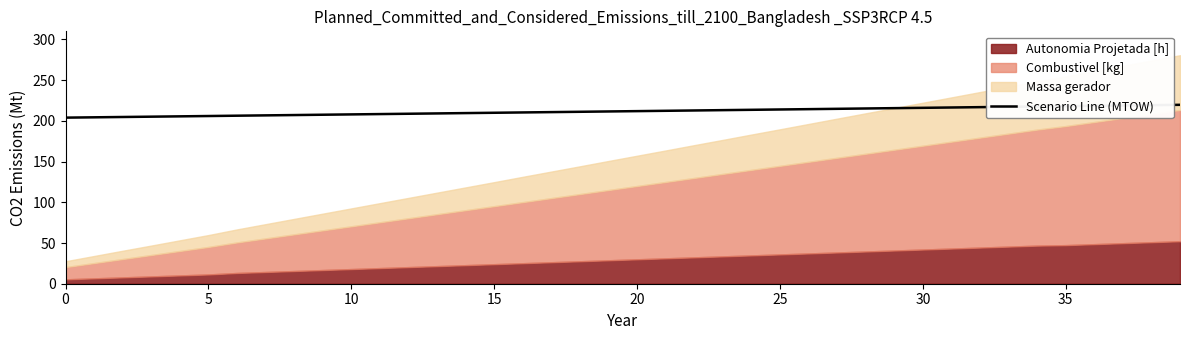

The Scenario Line (MTOW) series shows 208.0 at 10. True or false?

True